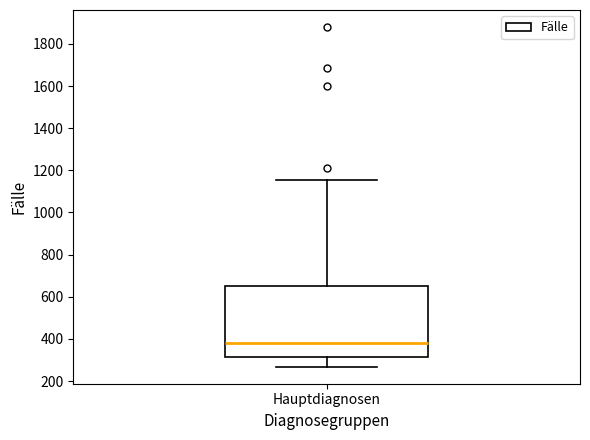

Where is the upper edge of the box for Hauptdiagnosen on the y-axis? The values are not printed on the chart, so give them approximately, as read against the axis.

660